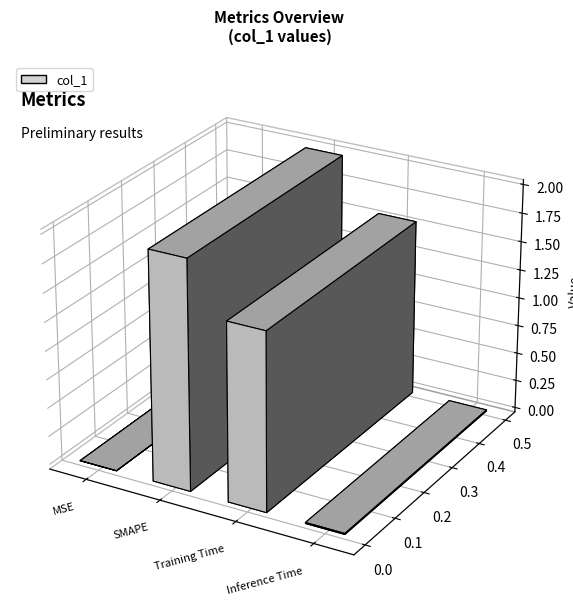

What is the maximum value shown in the chart?

2.0